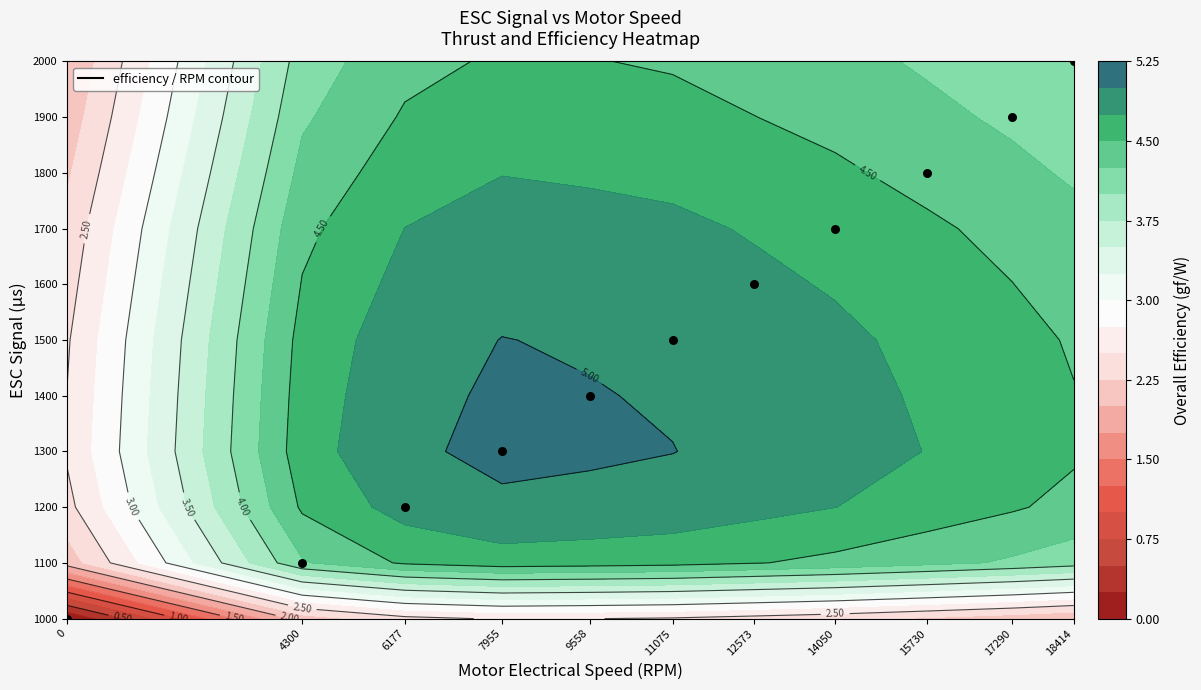

Reading left to right, extract all data points from this chart.

1000	1100	1200	1300	1400	1500	1600	1700	1800	1900	2000